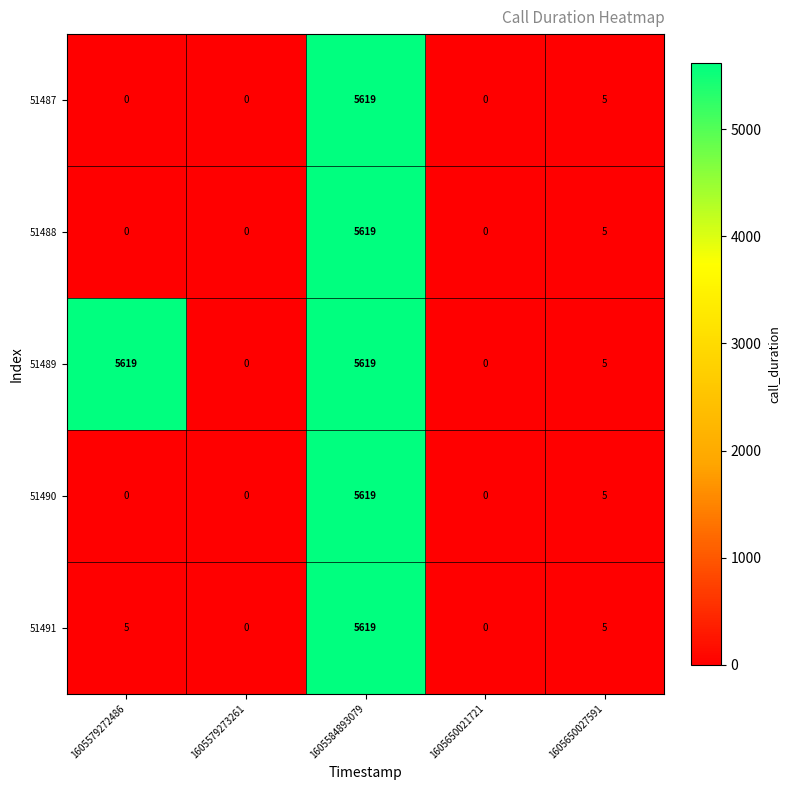

Reading left to right, list all the values displayed in this chart.

51487: 0	0	5619	0	5
51488: 0	0	5619	0	5
51489: 5619	0	5619	0	5
51490: 0	0	5619	0	5
51491: 5	0	5619	0	5